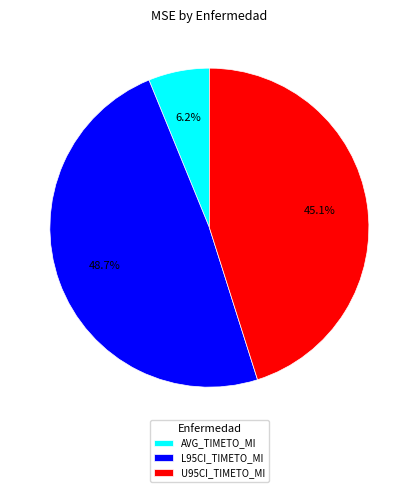

How many slices are in this pie chart?

3